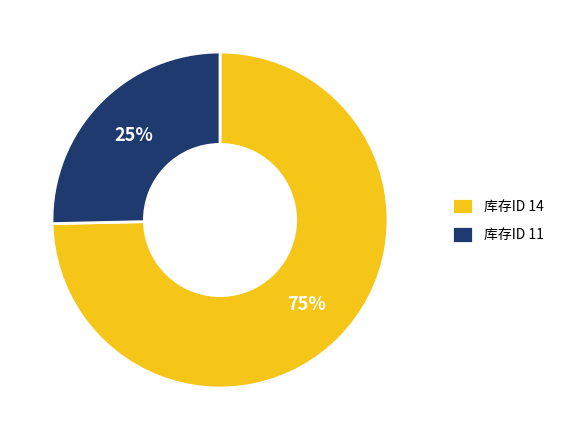

Which category has the biggest portion of the pie?

库存ID 14